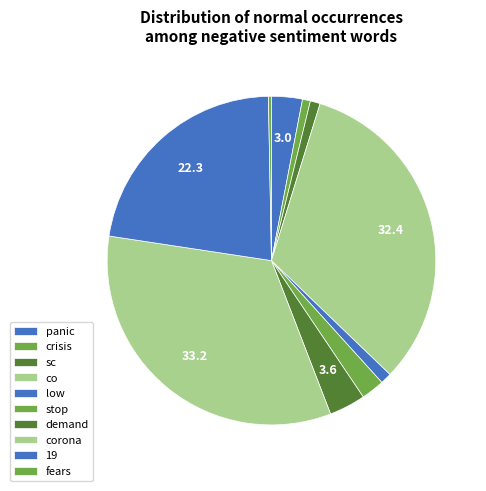

How many slices are in this pie chart?

10